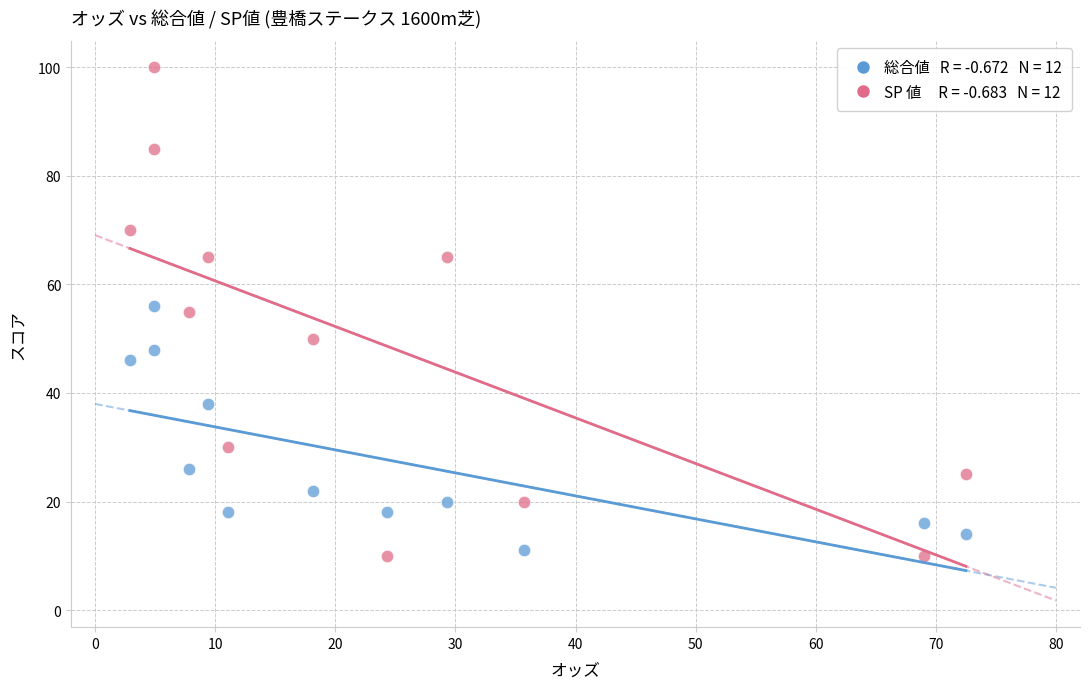

Across all data points, what is the range of Y values (max minus min)?

90